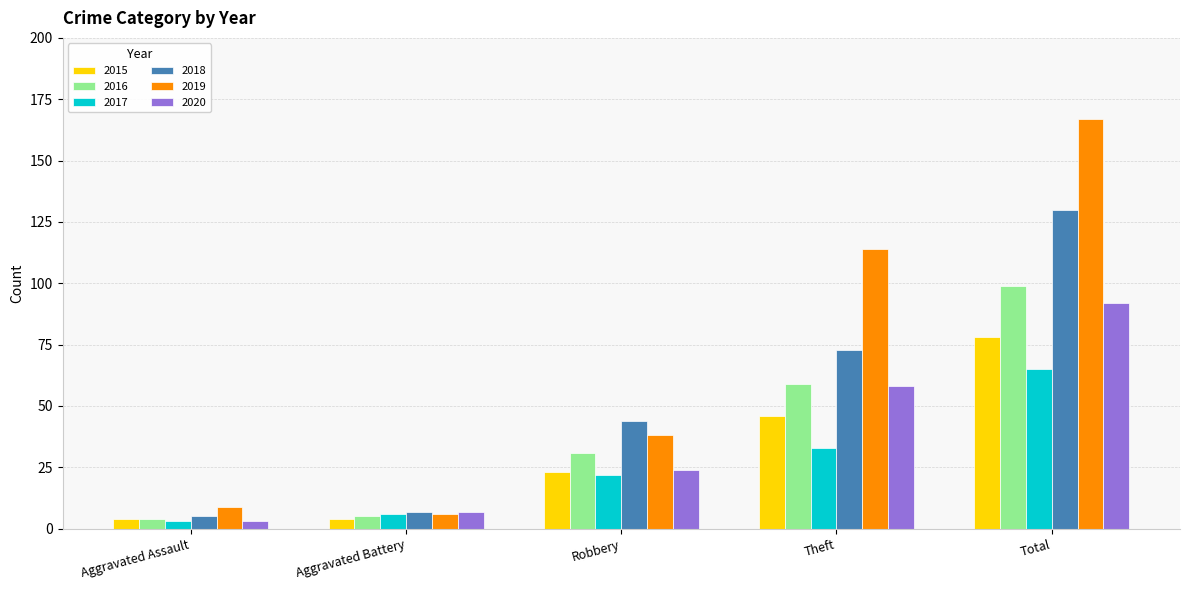

What is the total value across all series at Aggravated Assault?

28